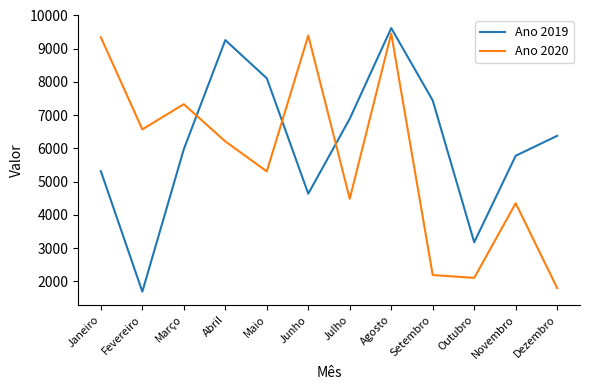

How many distinct data groups are displayed?

2